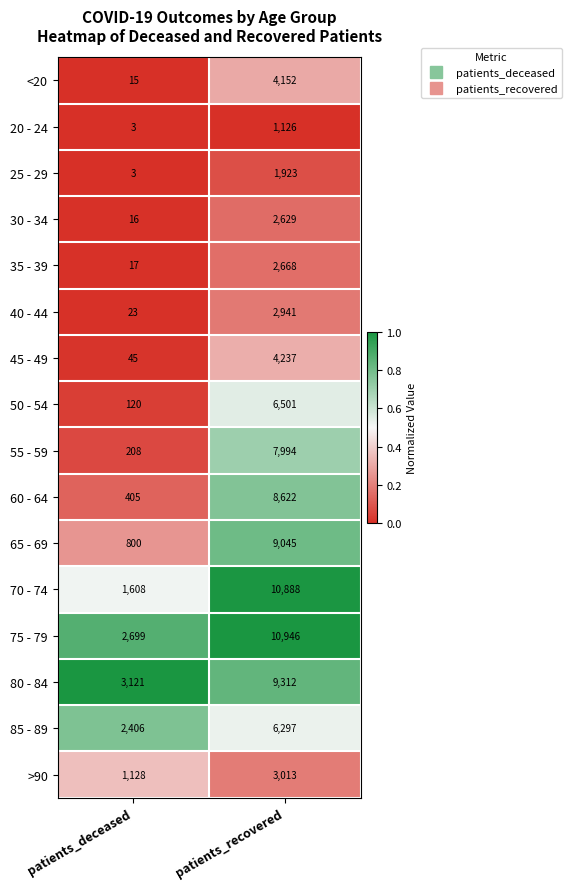

At which category is the sum across all series the highest?

patients_recovered